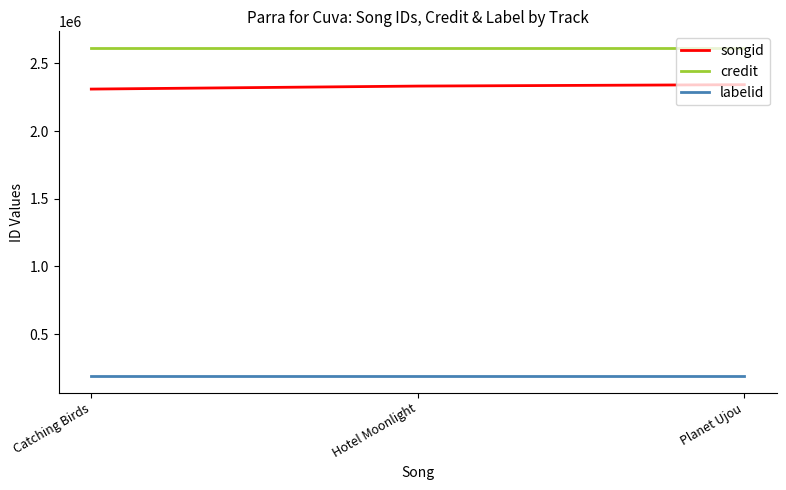

What is the maximum value for labelid?

188504